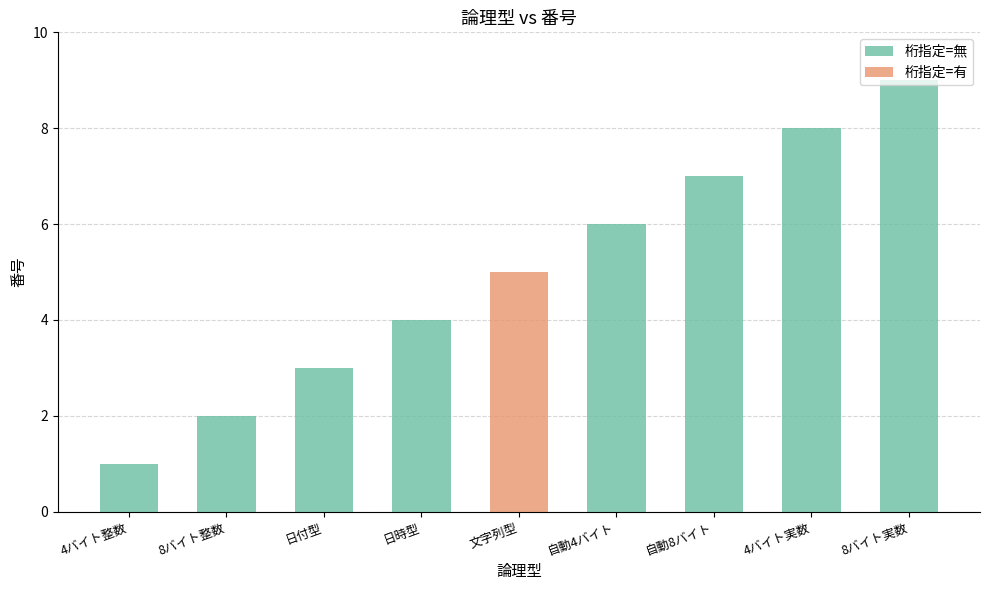

Are the bars horizontal?

No